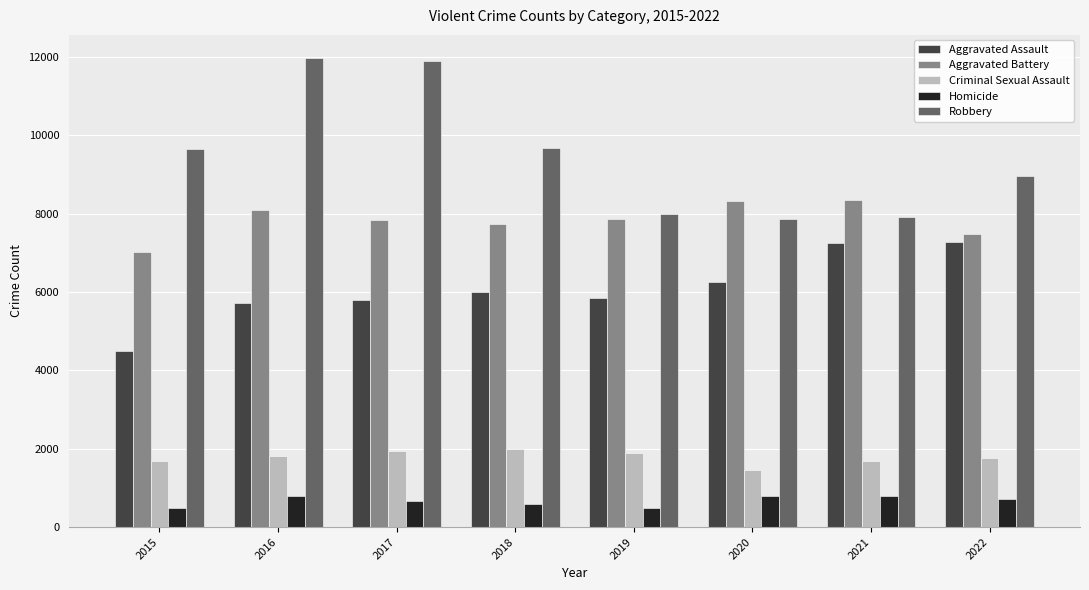

What is the maximum value for Homicide?

804